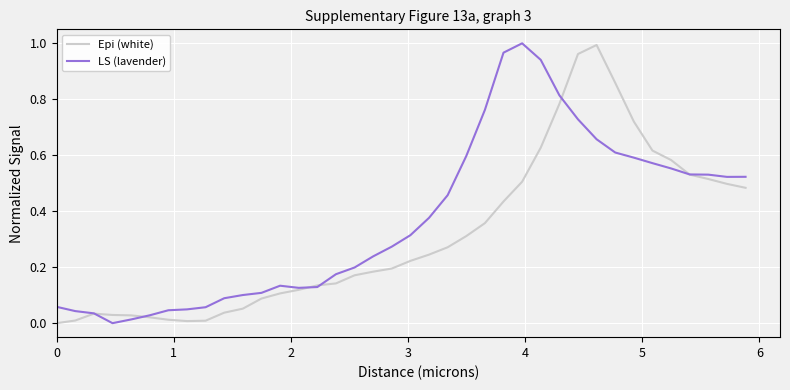

How many lines are shown in the chart?

2